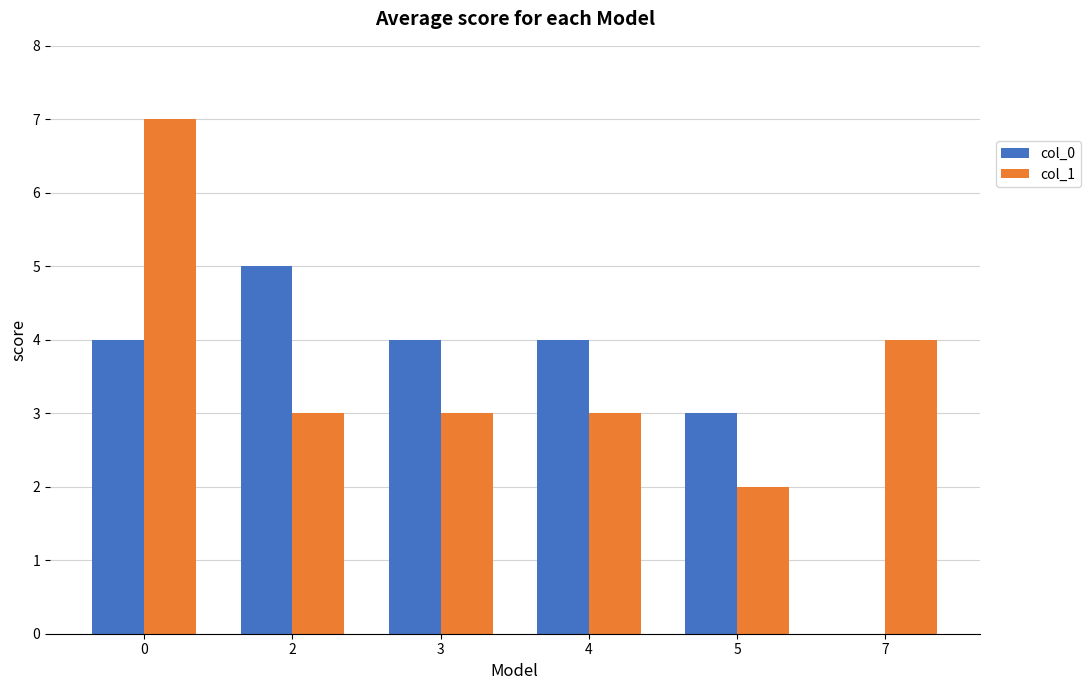

Which series has the largest total across all categories?

col_1